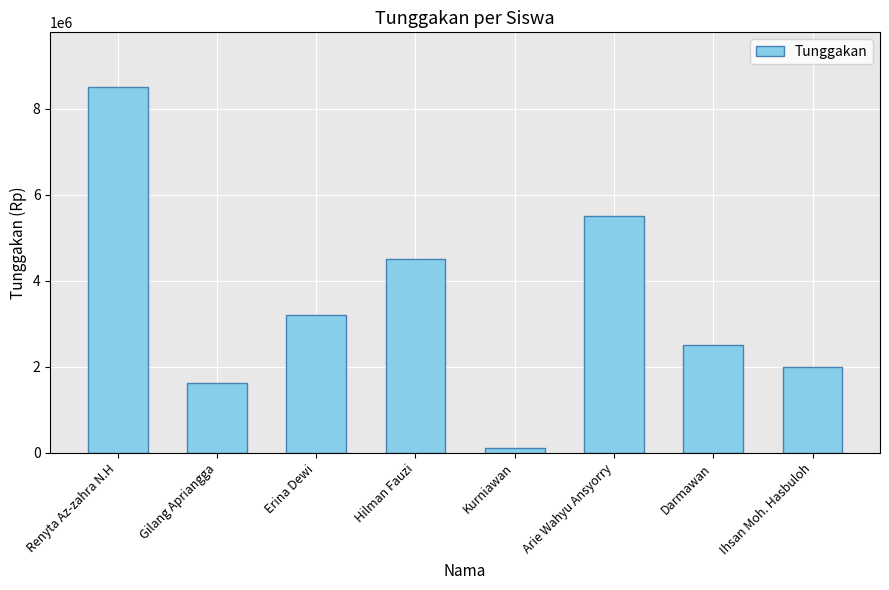

What is the label of the 8th bar from the right?

Renyta Az-zahra N.H